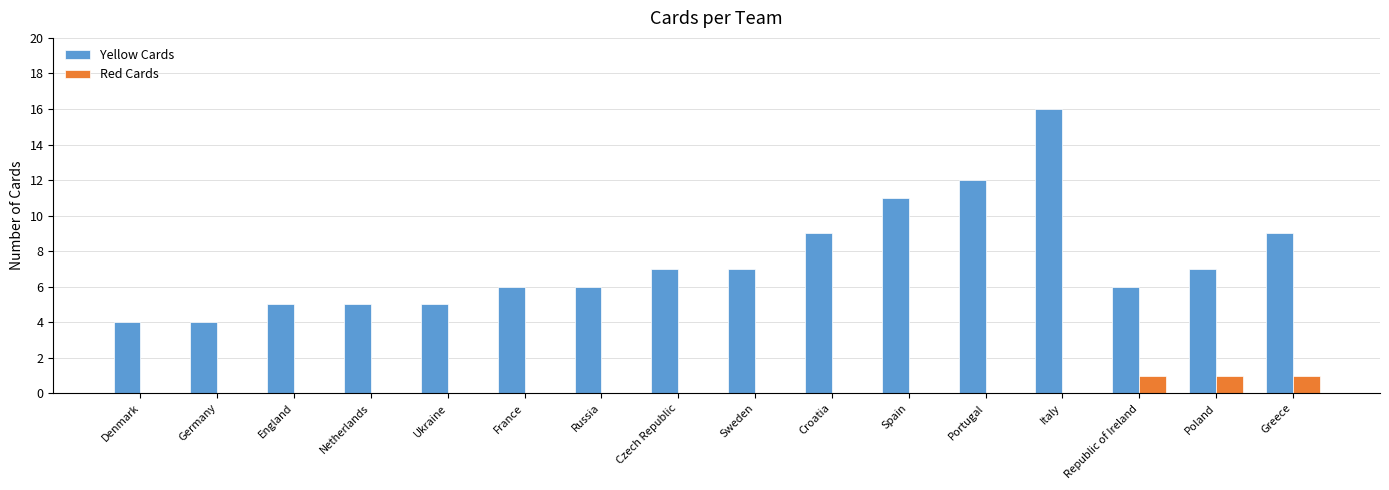

Which series has the largest total across all categories?

Yellow Cards